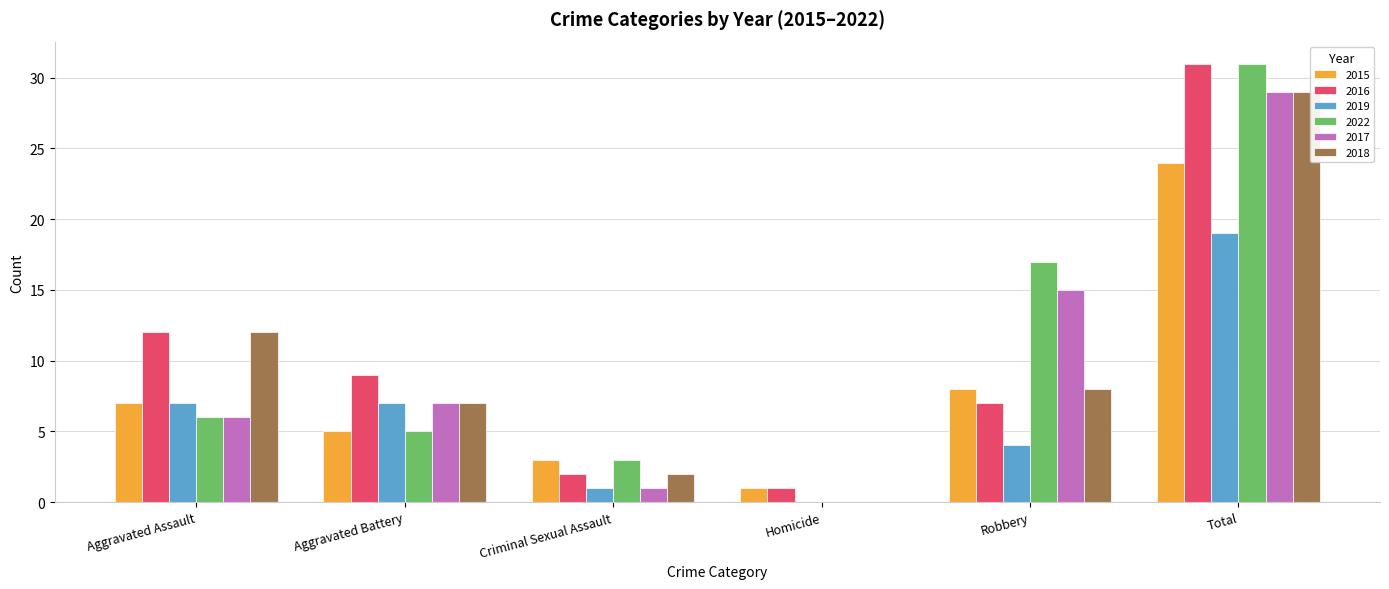

Which category has the highest value across all series?

Total